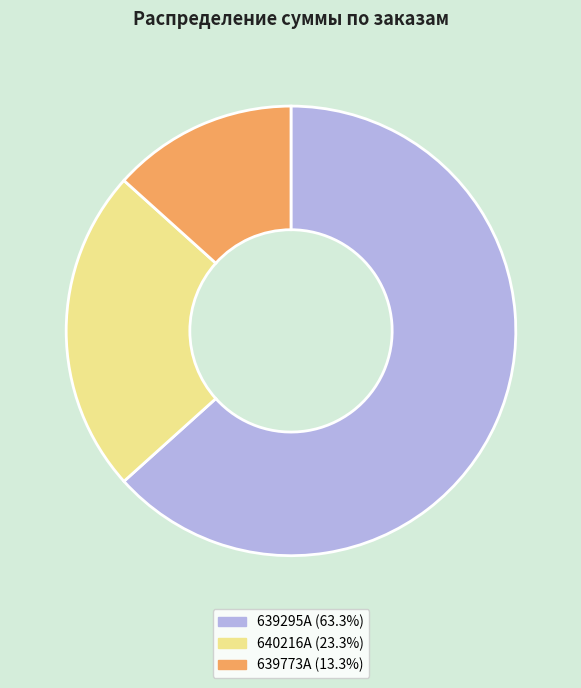

True or false: 639773A accounts for 20% of the total.

False